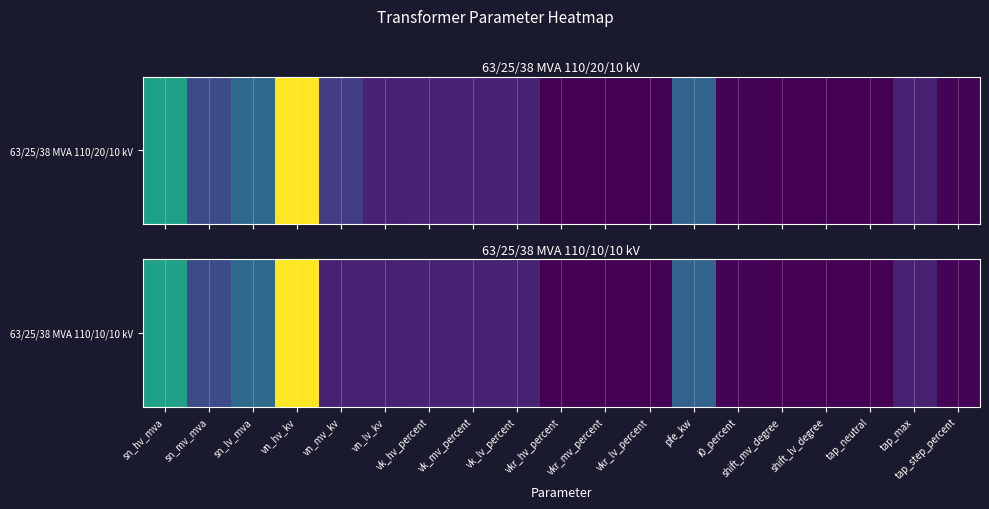

The chart shows a value of 0.0 at shift_lv_degree. True or false?

True